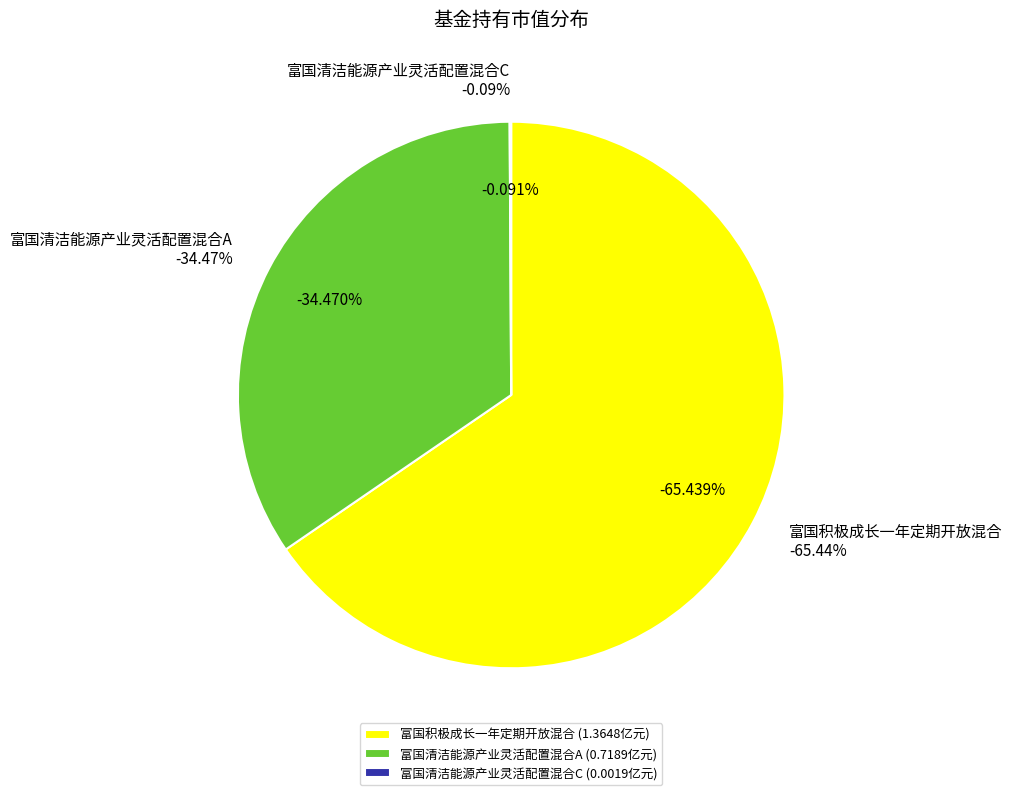

Count the number of slices in the pie.

3